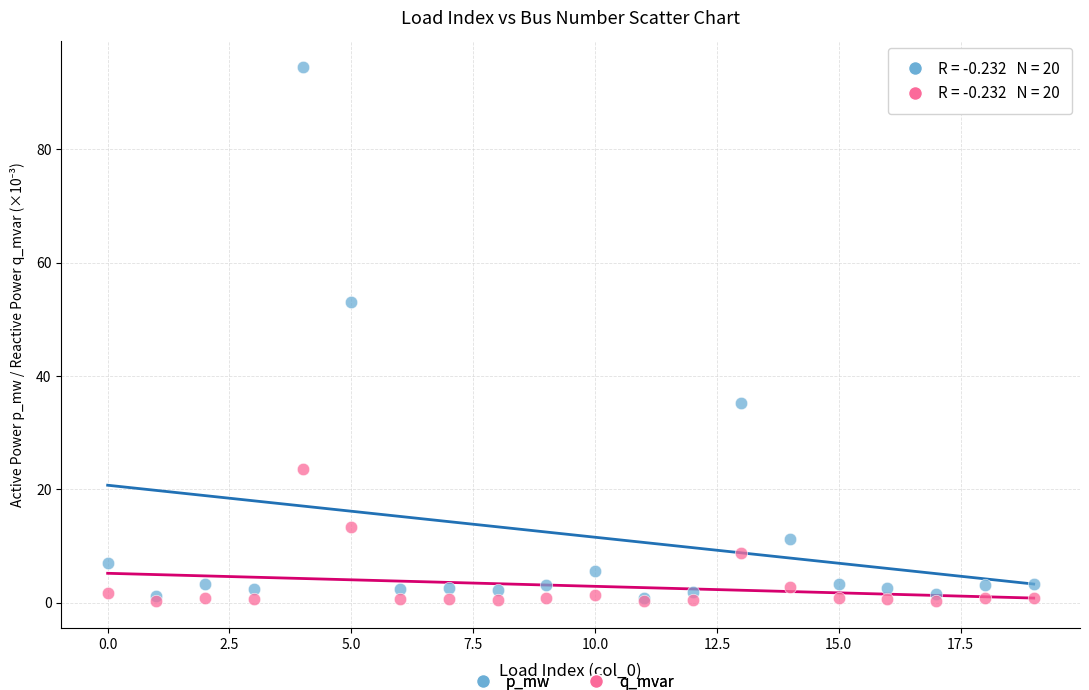

Across all series, what Y value is closest to 47?

53.1